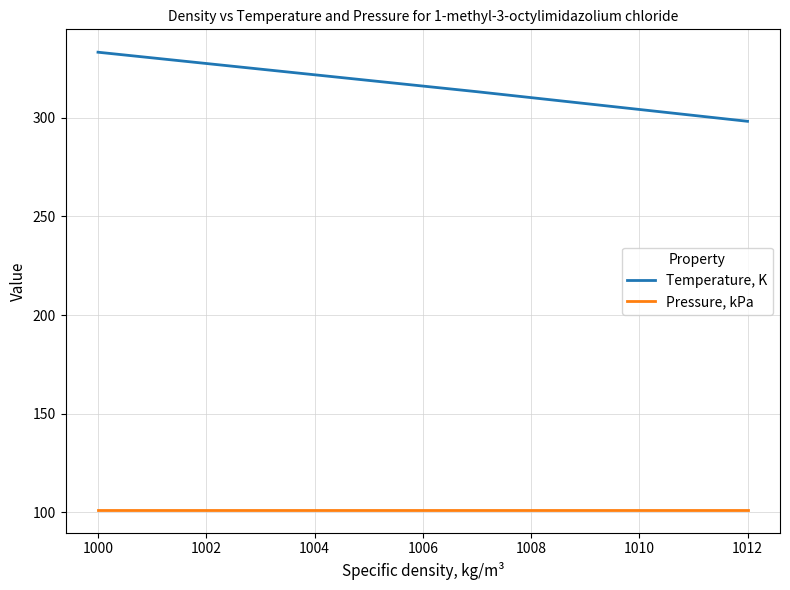

What is the value of the Temperature, K point at the 3rd from the left?

333.1